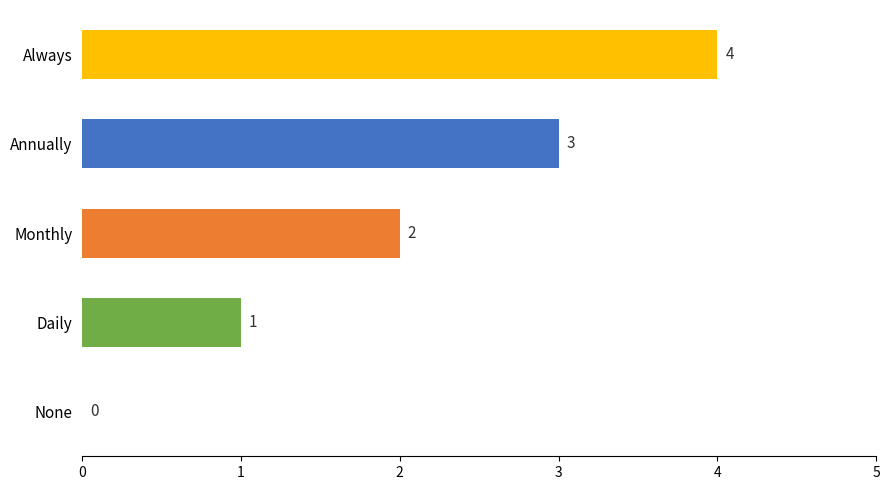

What is the change in value from Annually to Always?

+1